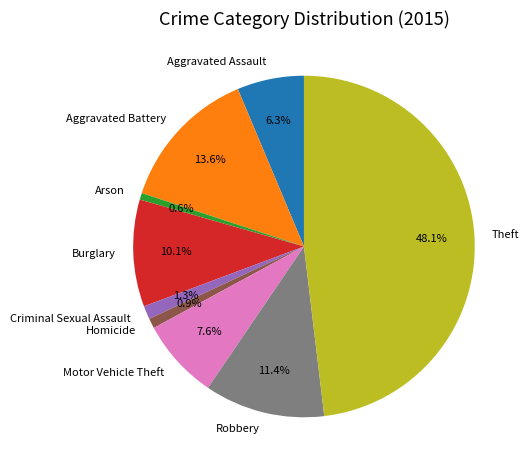

Which has a higher value, Robbery or Motor Vehicle Theft?

Robbery